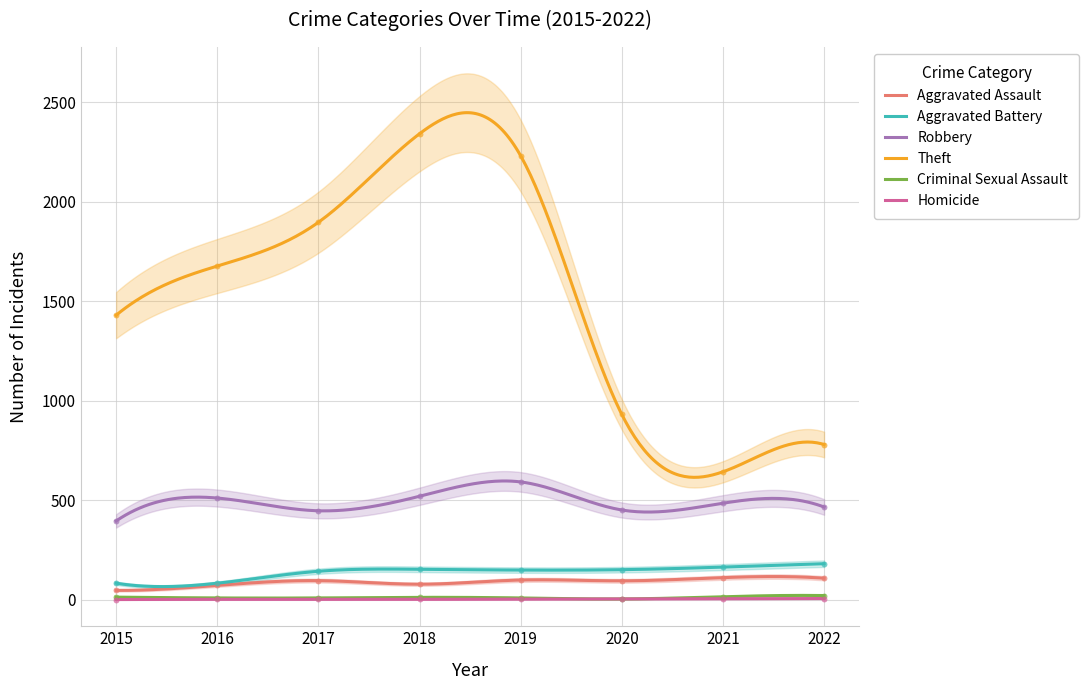

At how many categories does at least one series exceed 1155?

5